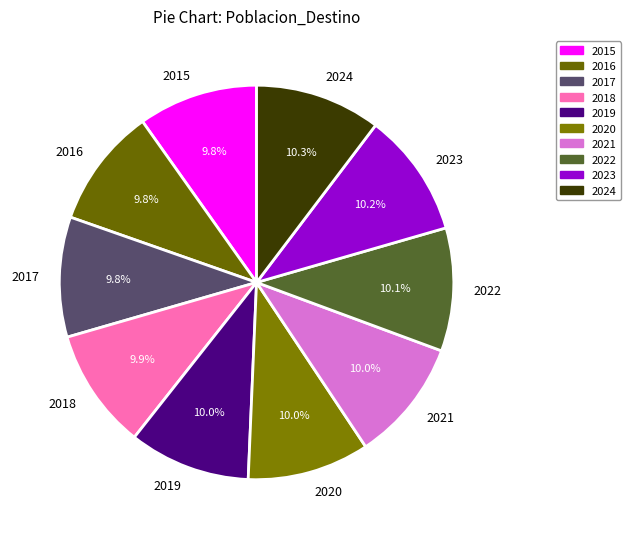

Approximately how many times larger is the value at 2018 compared to 2016?

1.0